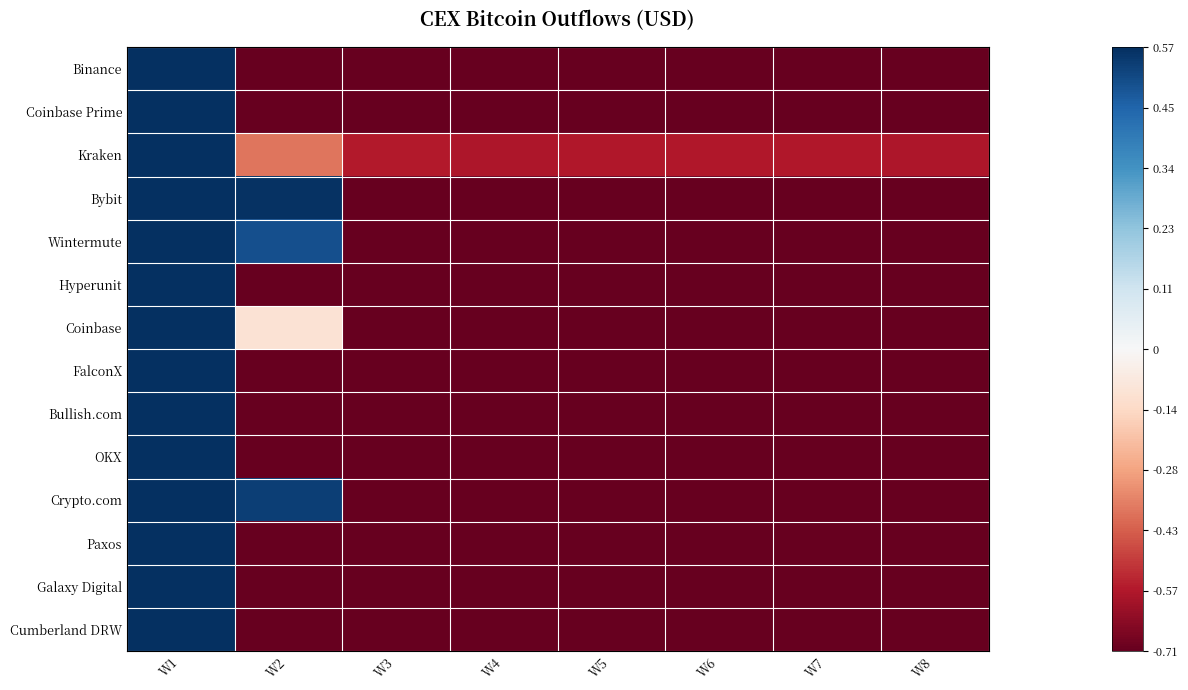

Which category has the lowest value across all series?

W2